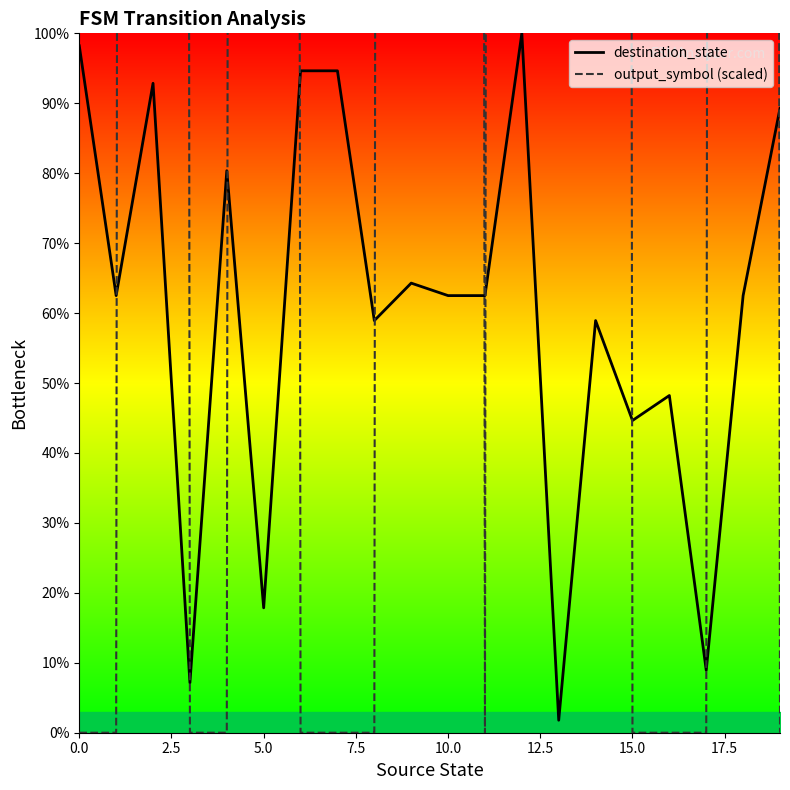

Is the value of output_symbol (scaled) at 12 greater than the value of destination_state at 13?

Yes